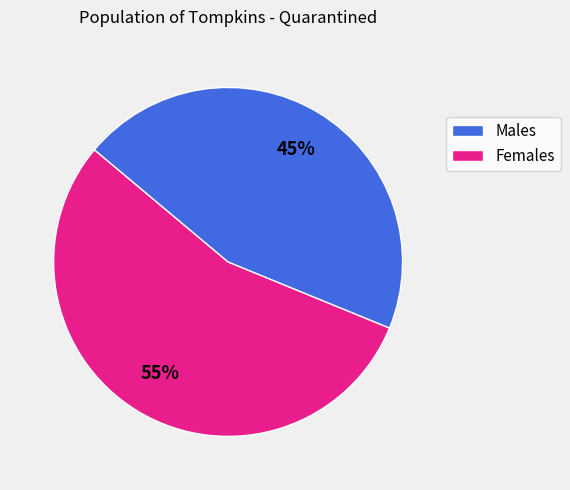

Is there a majority slice in this chart?

Yes